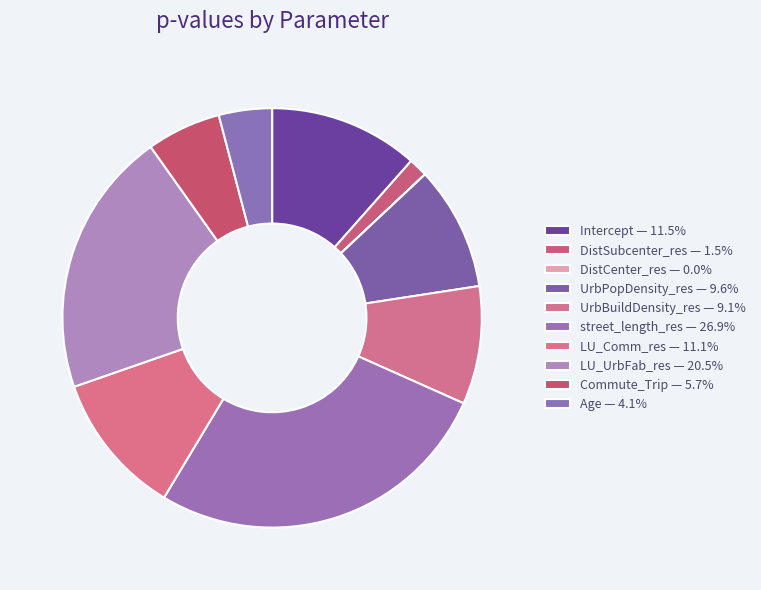

To the nearest percent, what portion does LU_UrbFab_res represent?

21%